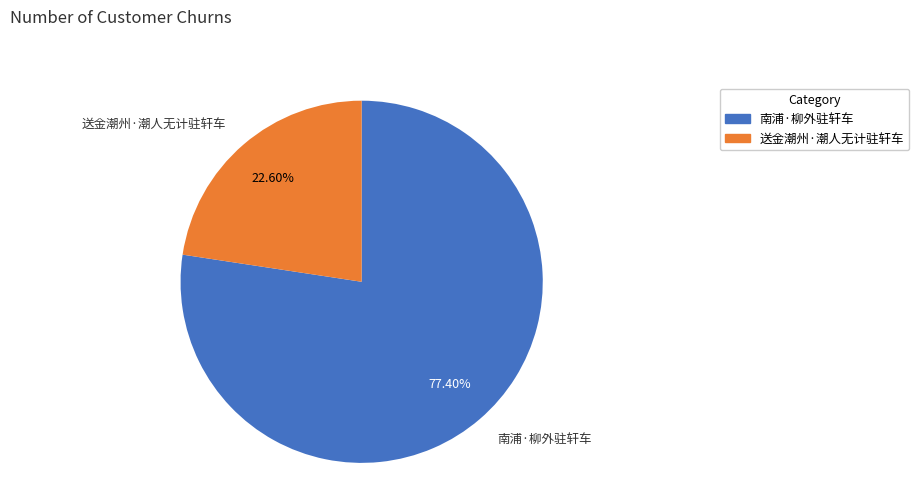

True or false: 南浦·柳外驻轩车 accounts for 77% of the total.

True